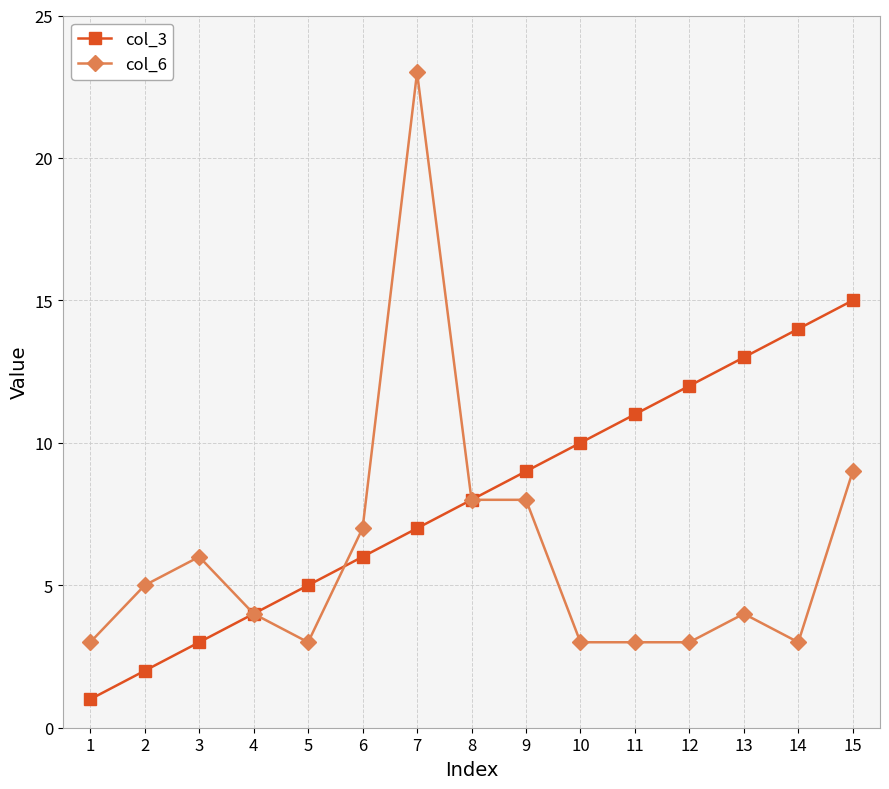

Which series has the largest range (max minus min)?

col_6